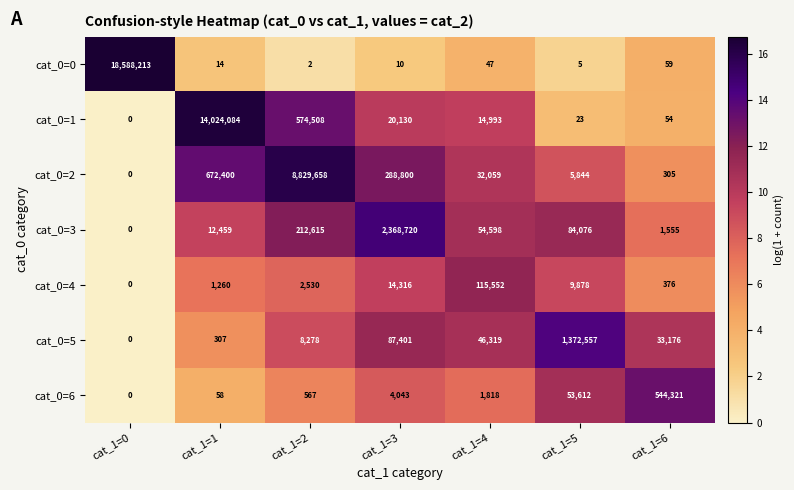

What is the highest value of the cat_0=5 series?

1372557